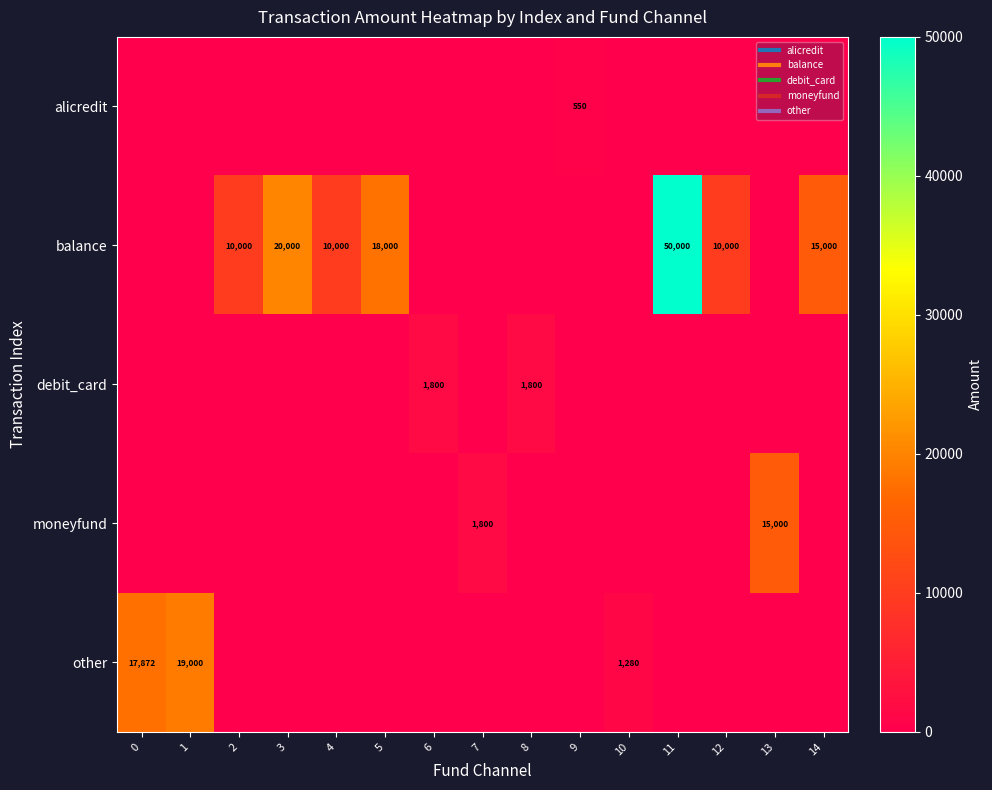

At 7, list the series in order from largest to smallest.

moneyfund, alicredit, balance, debit_card, other